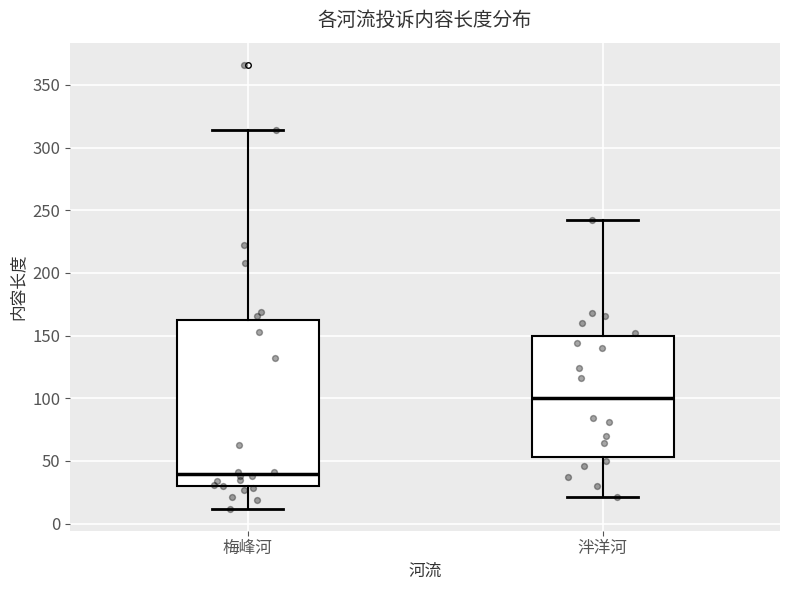

Which box's median line is the lowest?

梅峰河